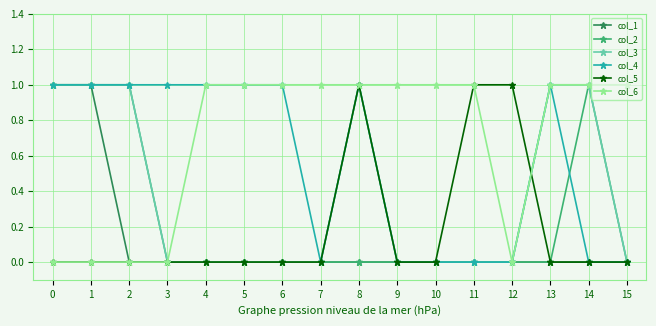

How many lines are shown in the chart?

6